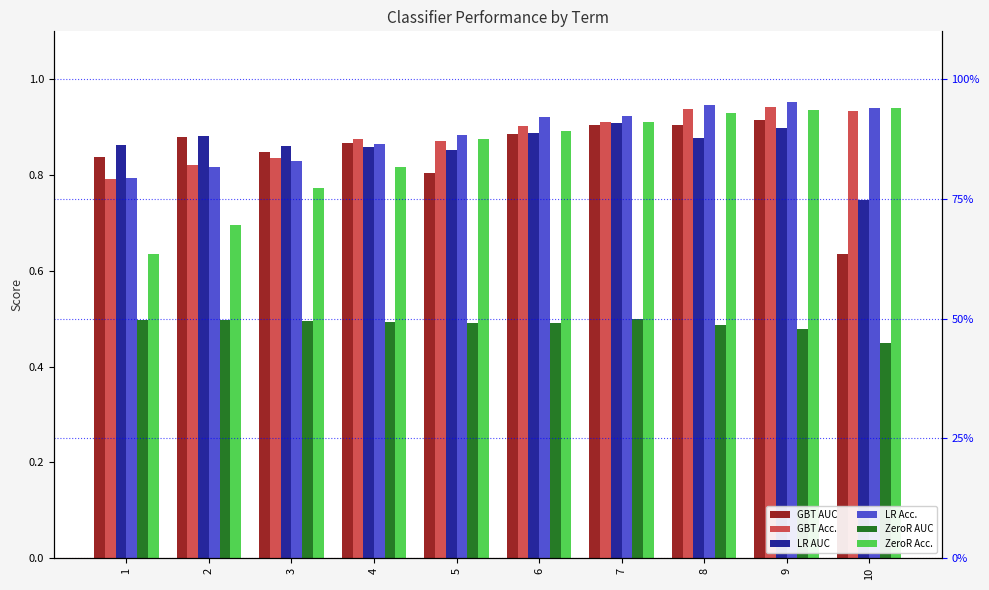

List the labels in order of GBT AUC value, smallest first.

10, 5, 1, 3, 4, 2, 6, 7, 8, 9